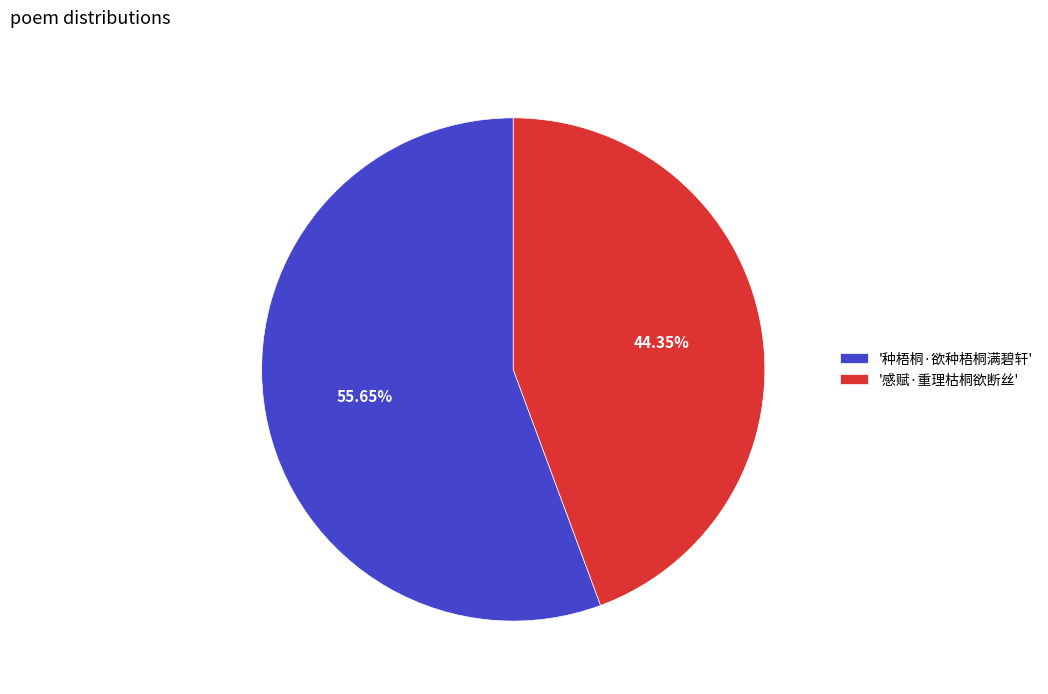

Rank the categories by value from highest to lowest.

'种梧桐·欲种梧桐满碧轩', '感赋·重理枯桐欲断丝'